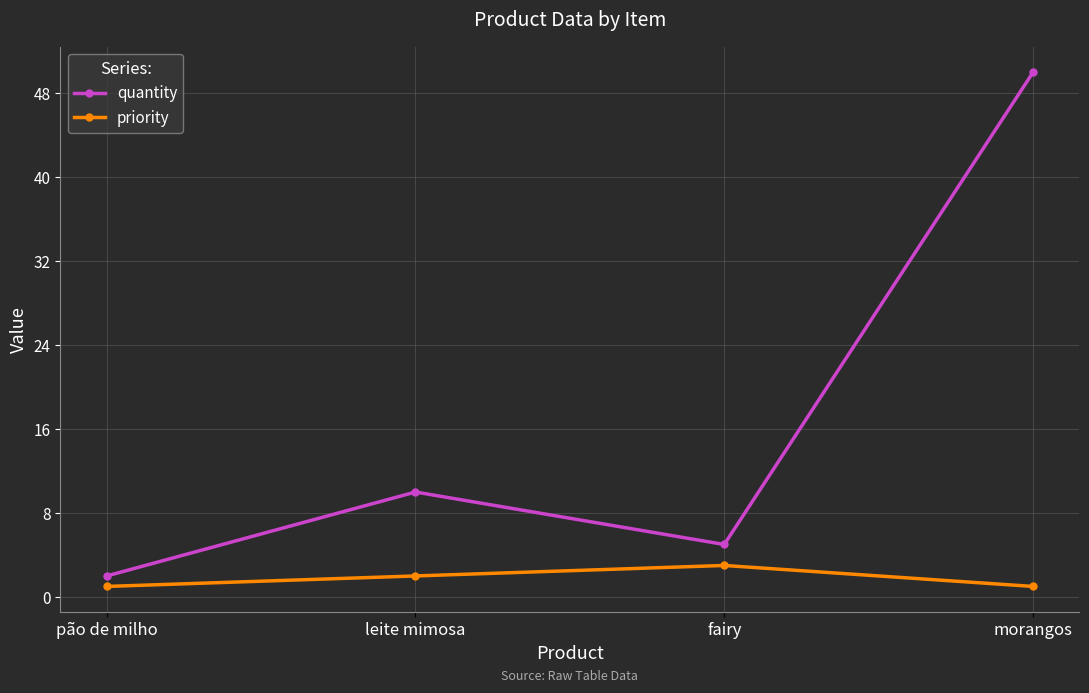

True or false: priority and quantity intersect in this chart.

False